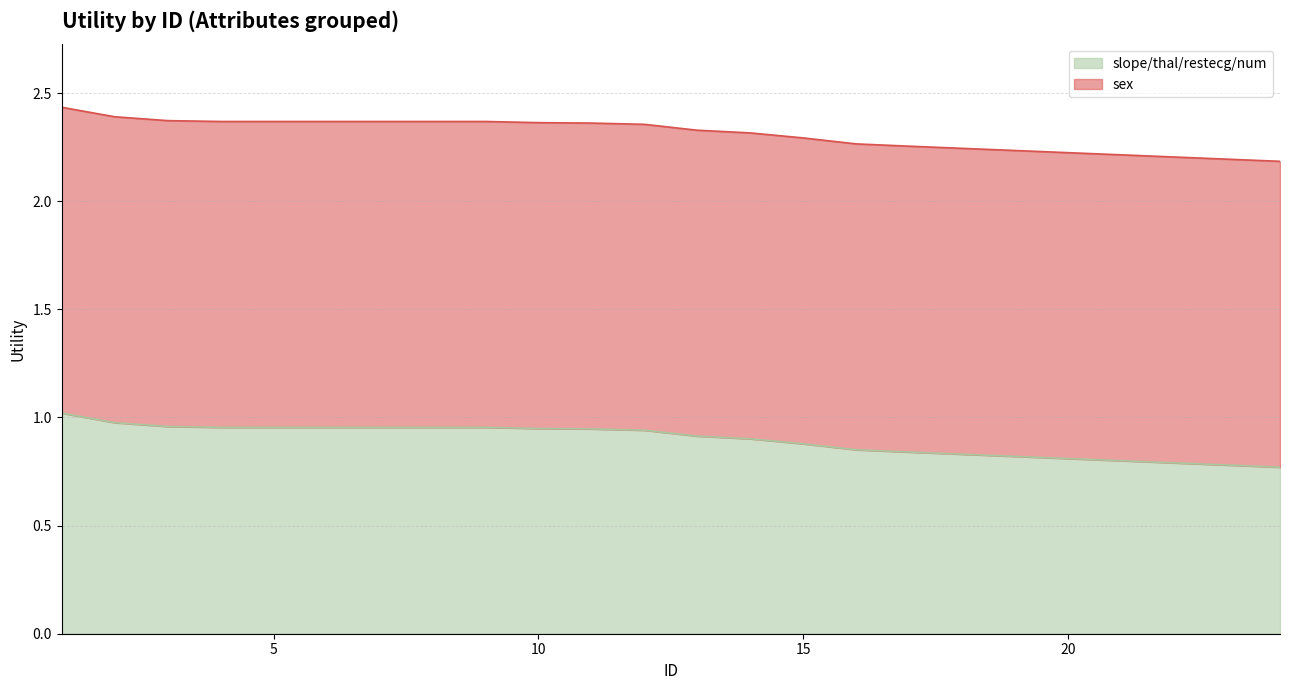

Does the chart have visible grid lines?

Yes